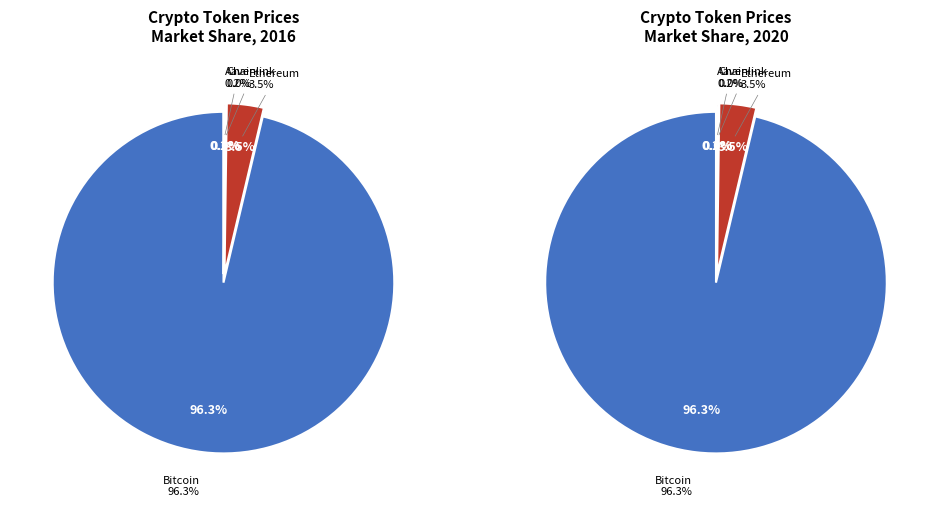

To the nearest percent, what is the difference between the largest and smallest slice percentages?

96%